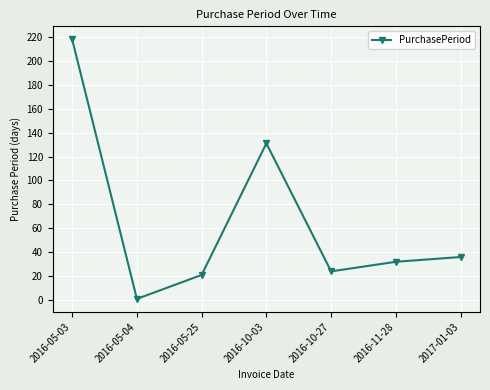

Where is the first local maximum?

2016-10-03